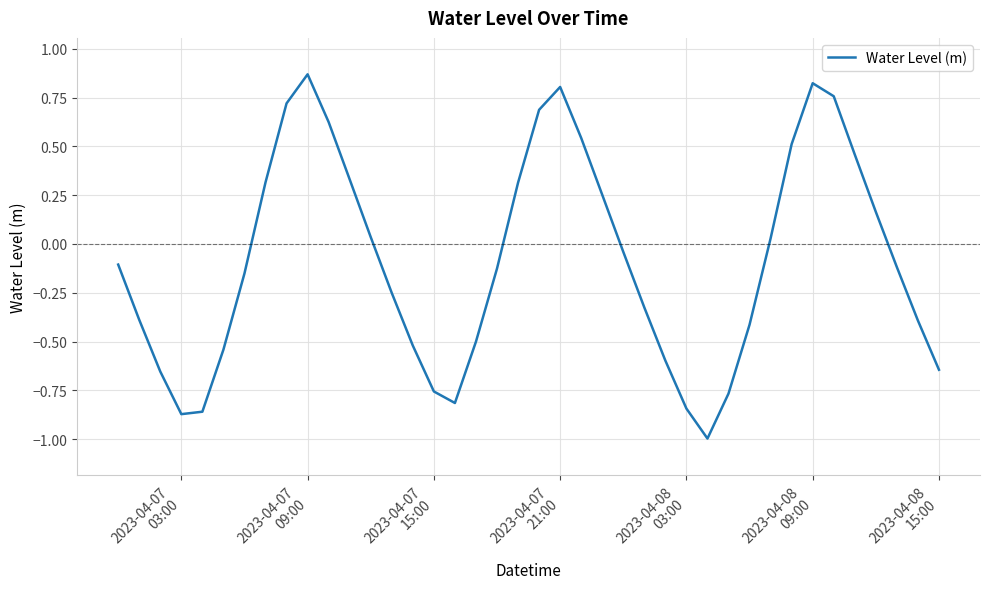

What is the difference between the maximum and minimum values?

1.9